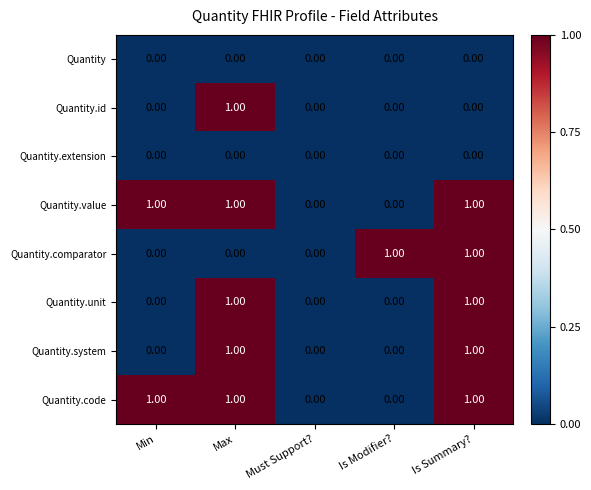

What is the total value across all series at Is Summary??

5